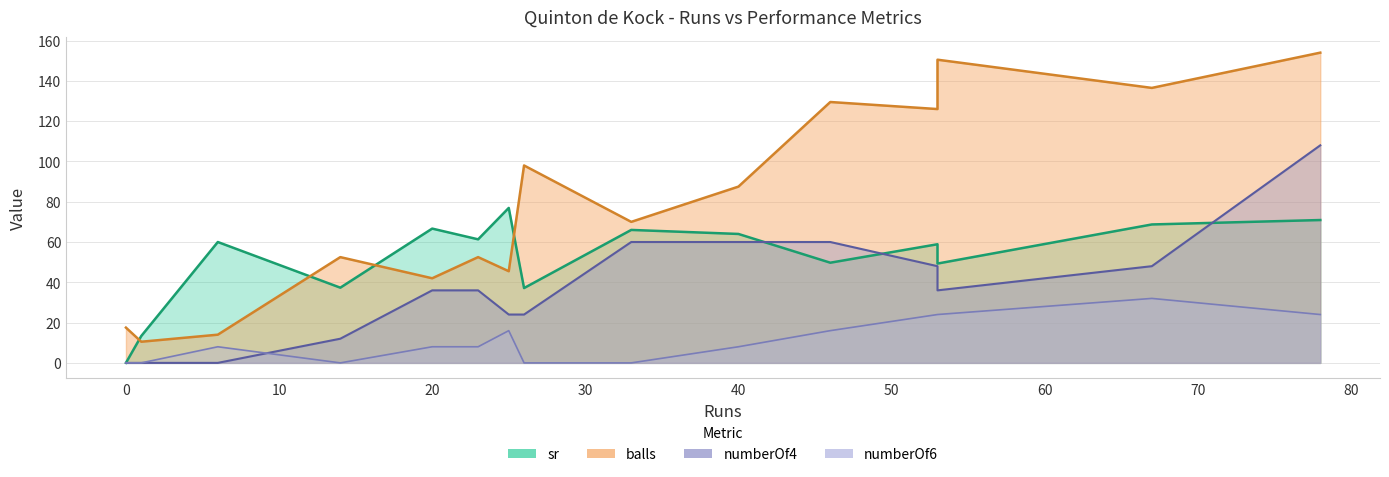

Rank the series by their average value, from lowest to highest.

numberOf6, numberOf4, sr, balls